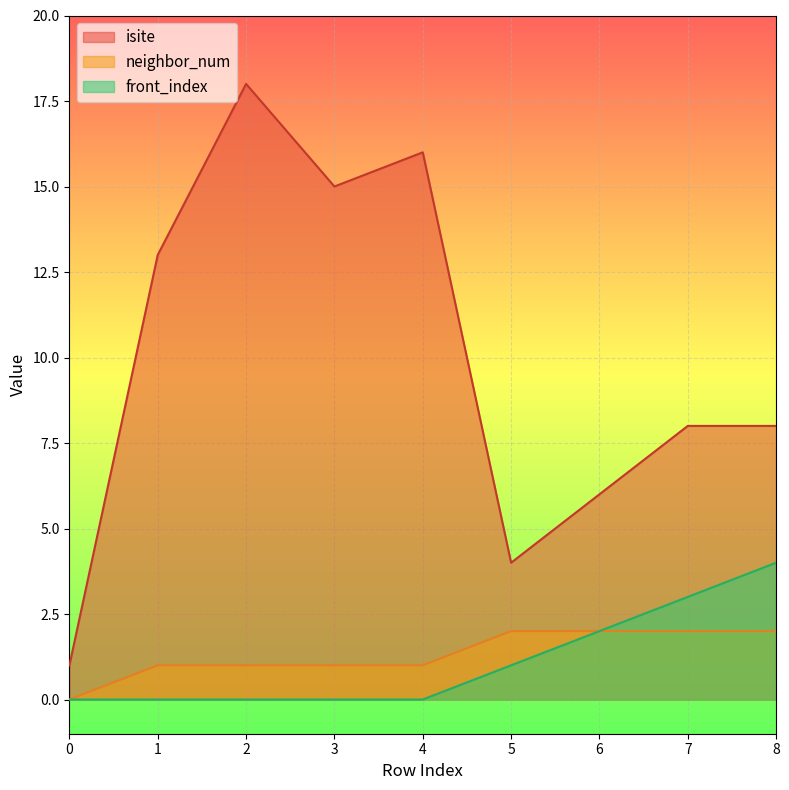

Which has a higher value, 3 or 4?

4